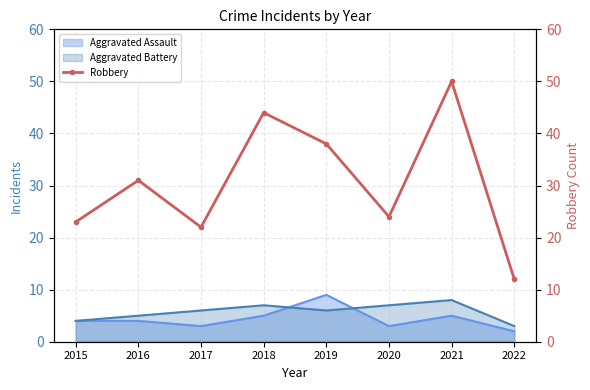

List the labels in order of value, largest first.

2021, 2018, 2019, 2016, 2020, 2015, 2017, 2022